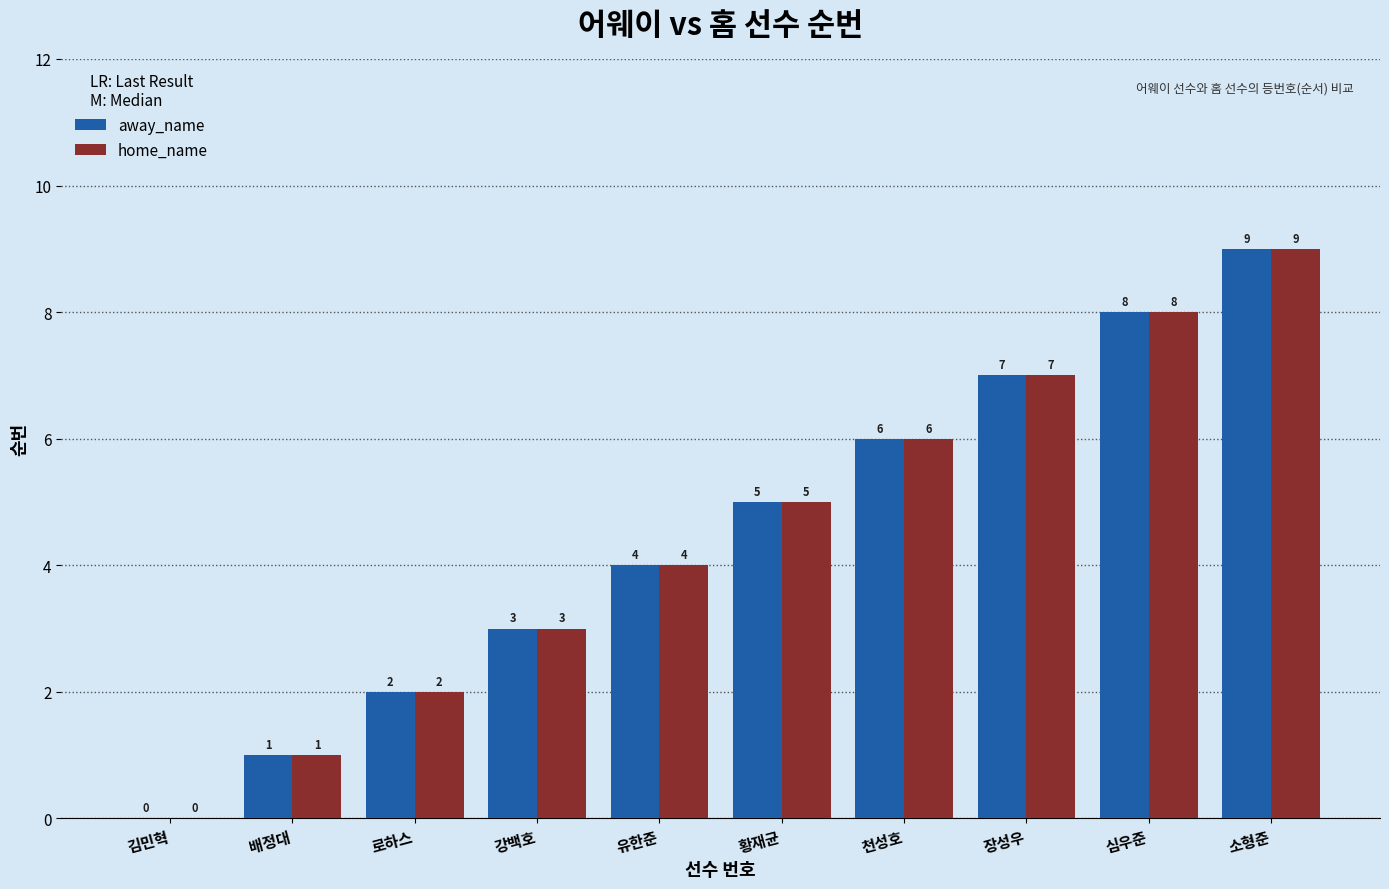

What is the sum of the away_name values at 강백호 and 김민혁?

3